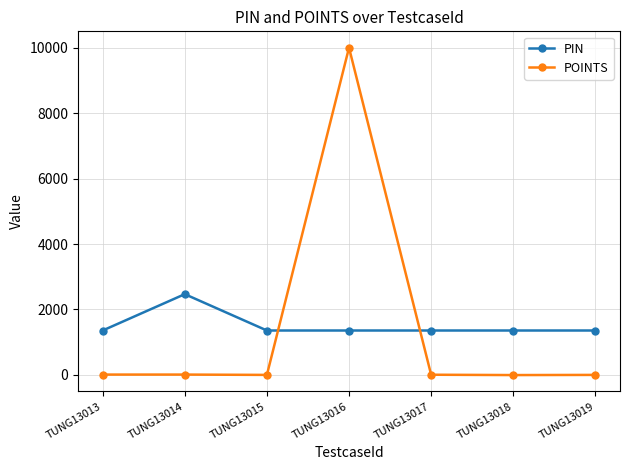

What is the greatest value displayed?

10000.0